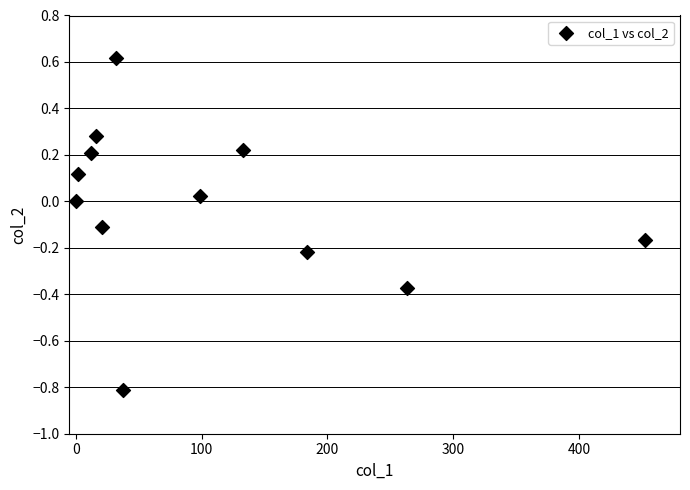

What is the average X value?

104.2